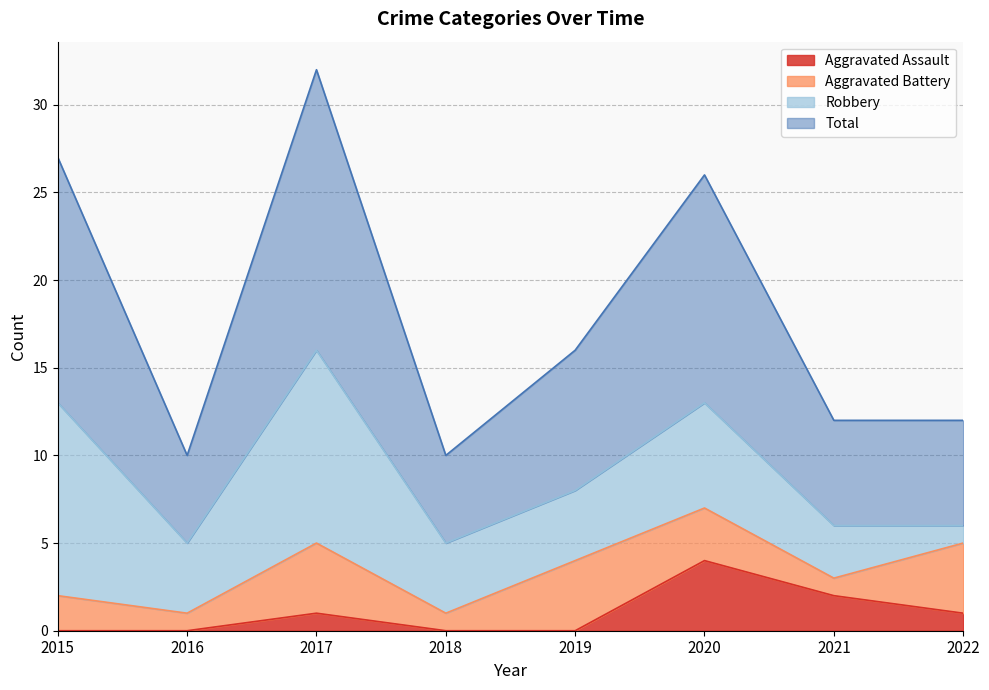

What is the value of the Total point at the 1st from the left?

27